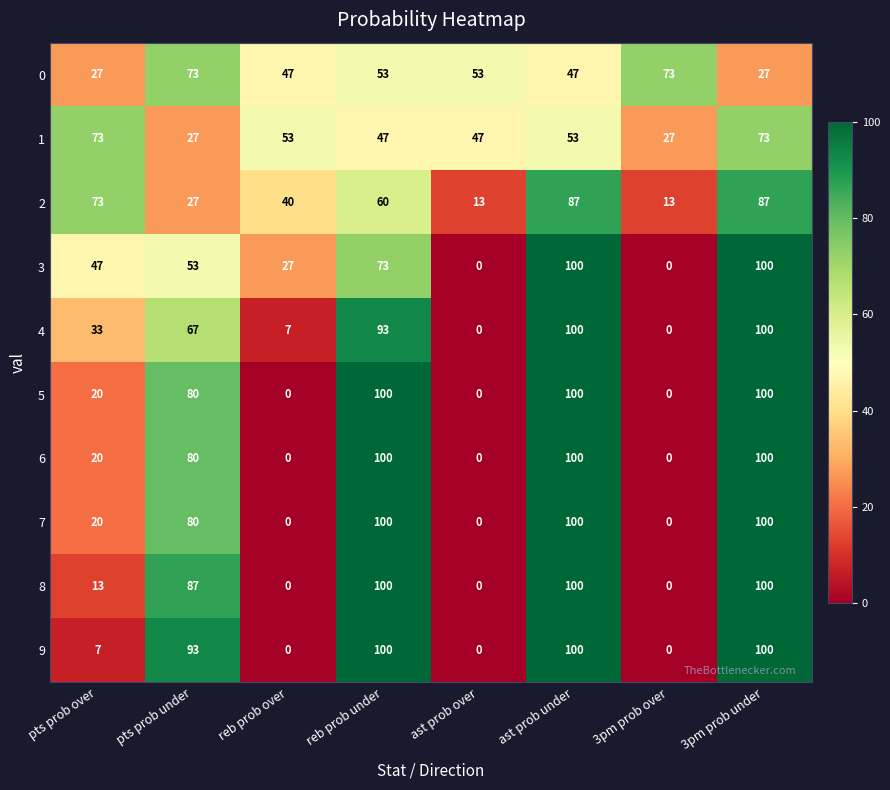

Is the value of 9 at pts prob under greater than the value of 8 at pts prob under?

Yes